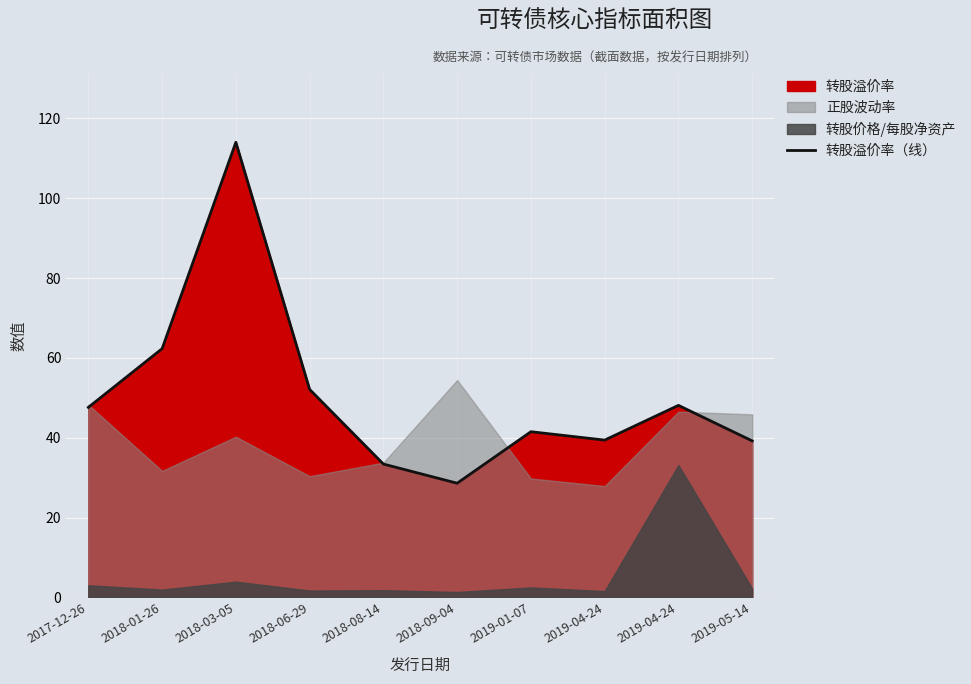

What is the label of the 10th point from the right?

2017-12-26